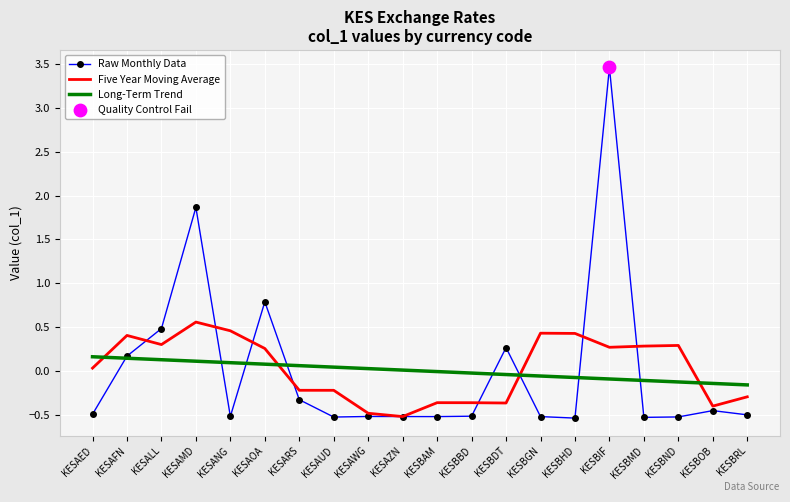

At which category is the sum across all series the highest?

KESBIF